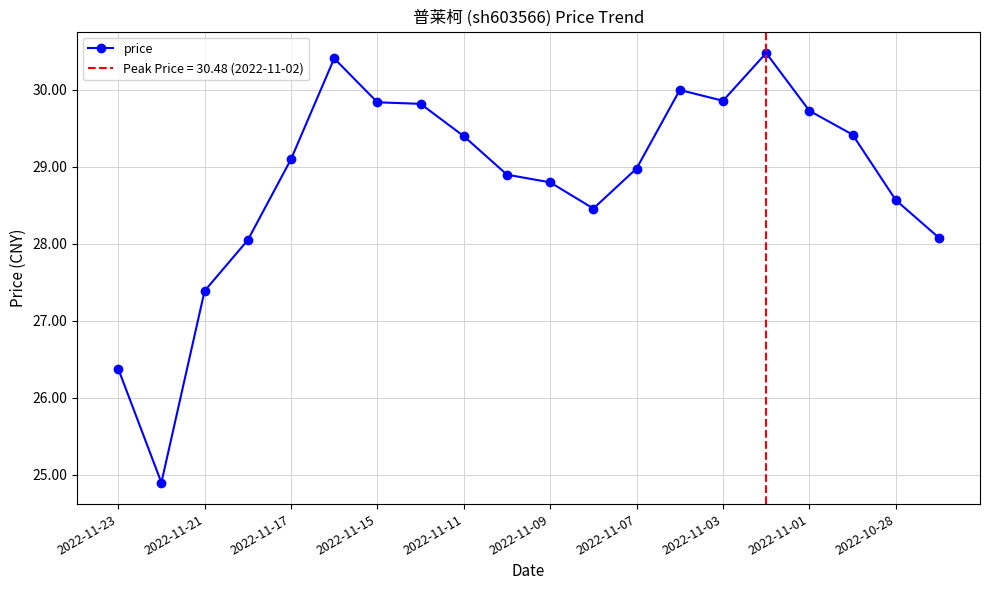

Where is price nearest to the value 27?

2022-11-21